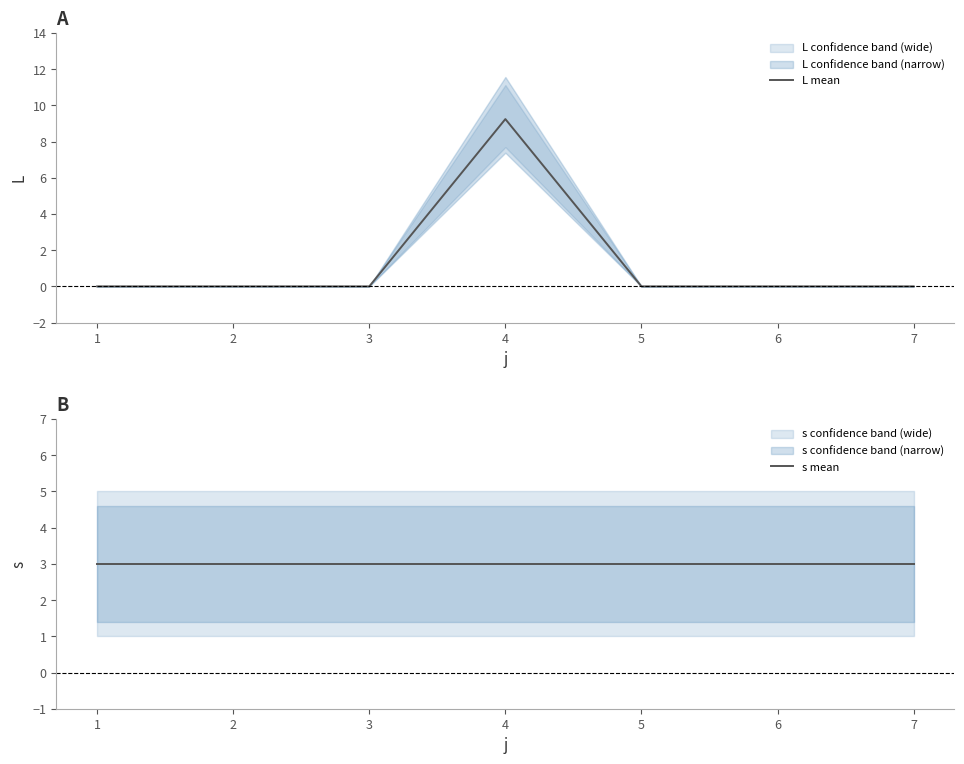

Which series has the largest range (max minus min)?

L mean